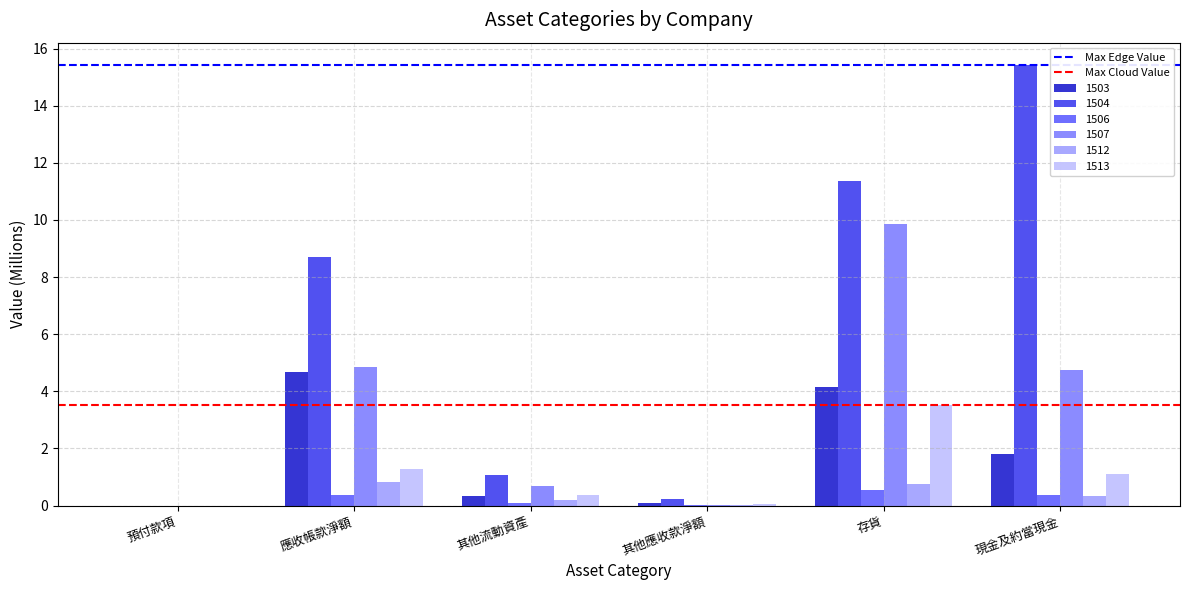

Which label corresponds to the largest value in the chart?

現金及約當現金